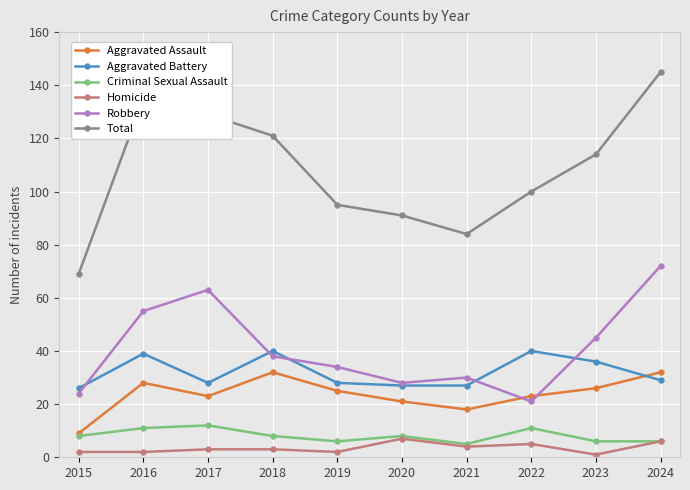

How many lines are shown in the chart?

6